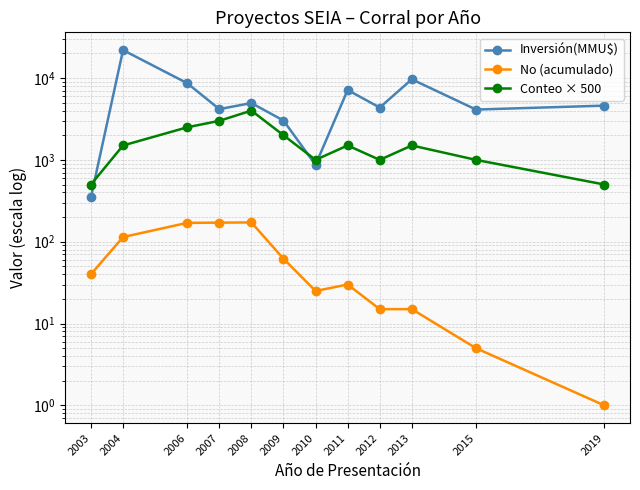

What value does the Conteo × 500 series have at 2019, to the nearest 10?

500